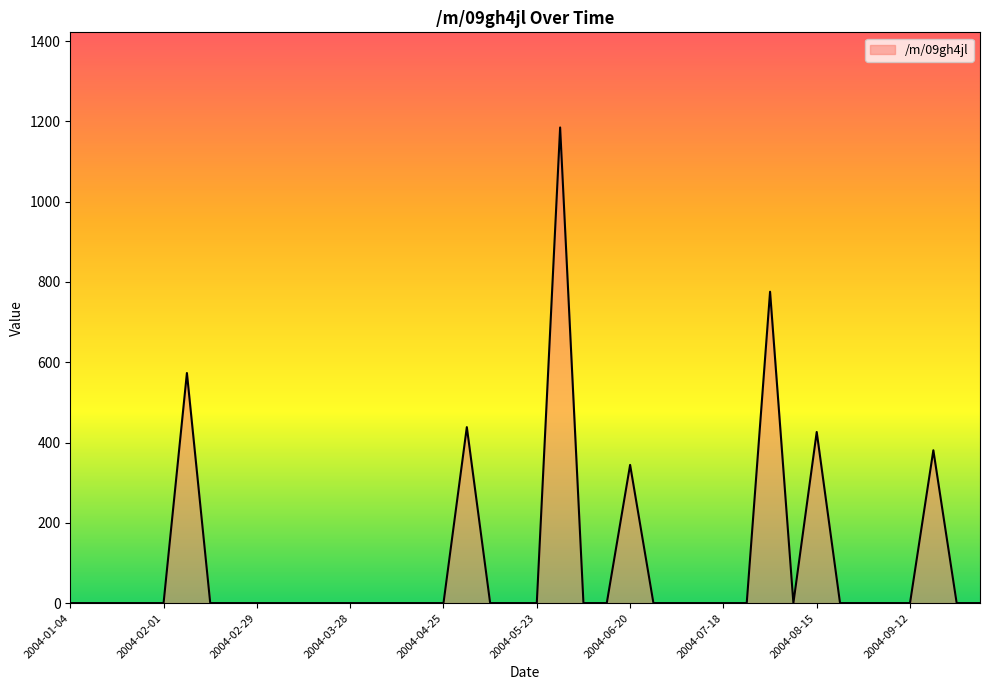

What is the greatest value displayed?

1184.9